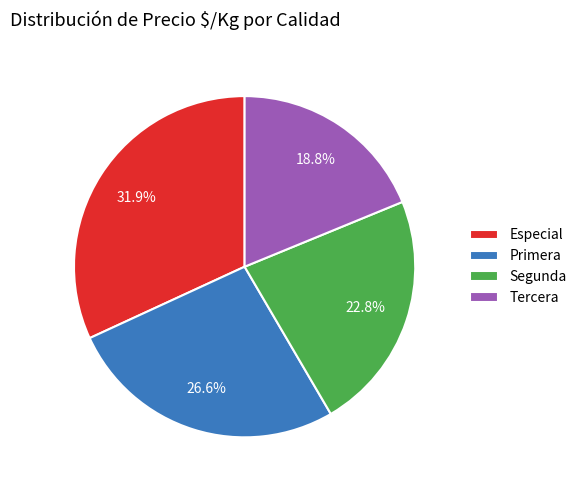

Does Tercera account for over 50% of the chart?

No